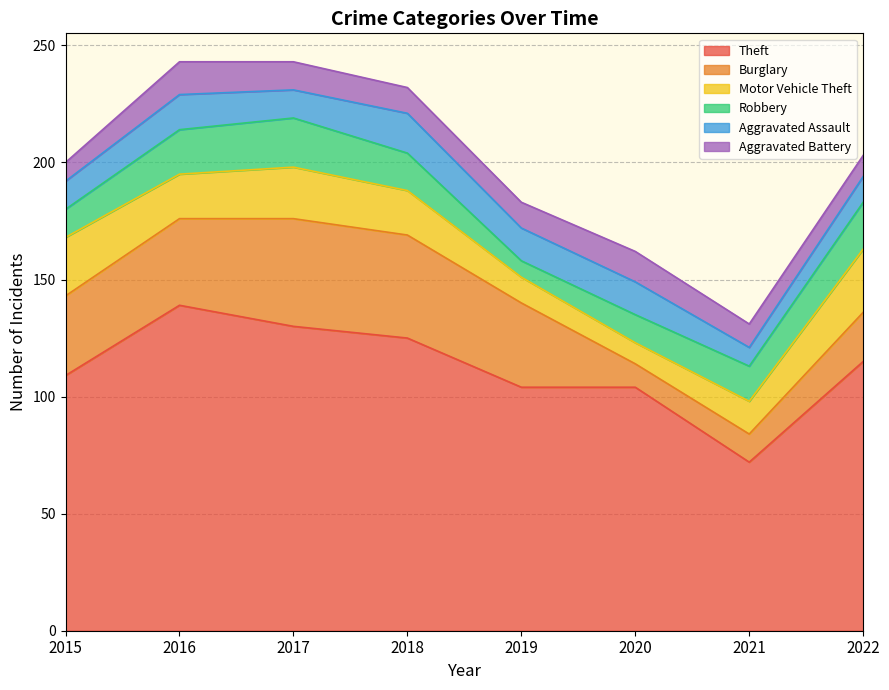

List the series in order of their peak value, highest first.

Theft, Burglary, Motor Vehicle Theft, Robbery, Aggravated Assault, Aggravated Battery